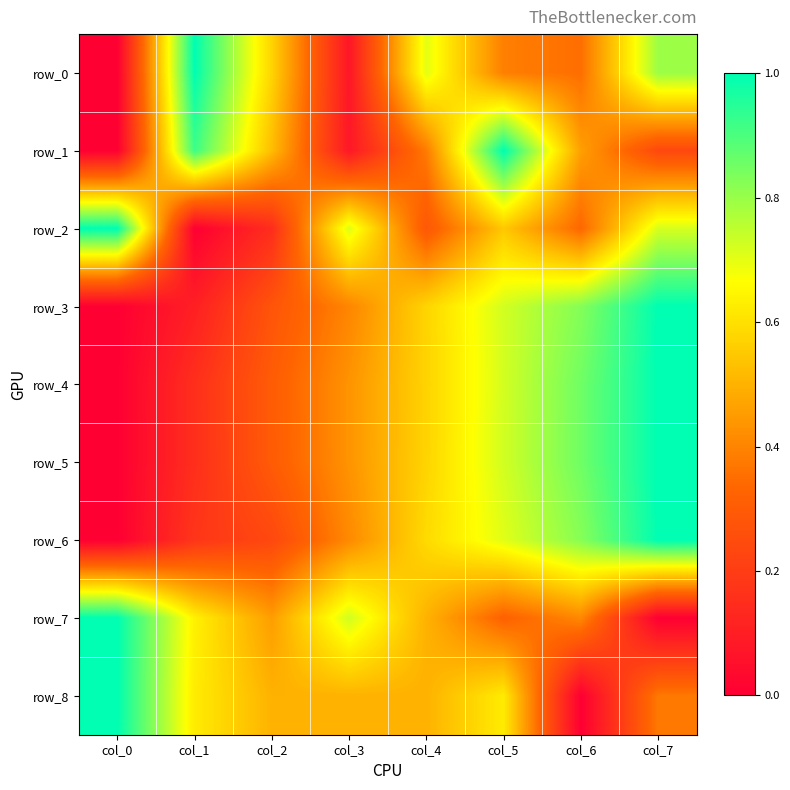

The value of row_7 at col_0 is 1.0. True or false?

True